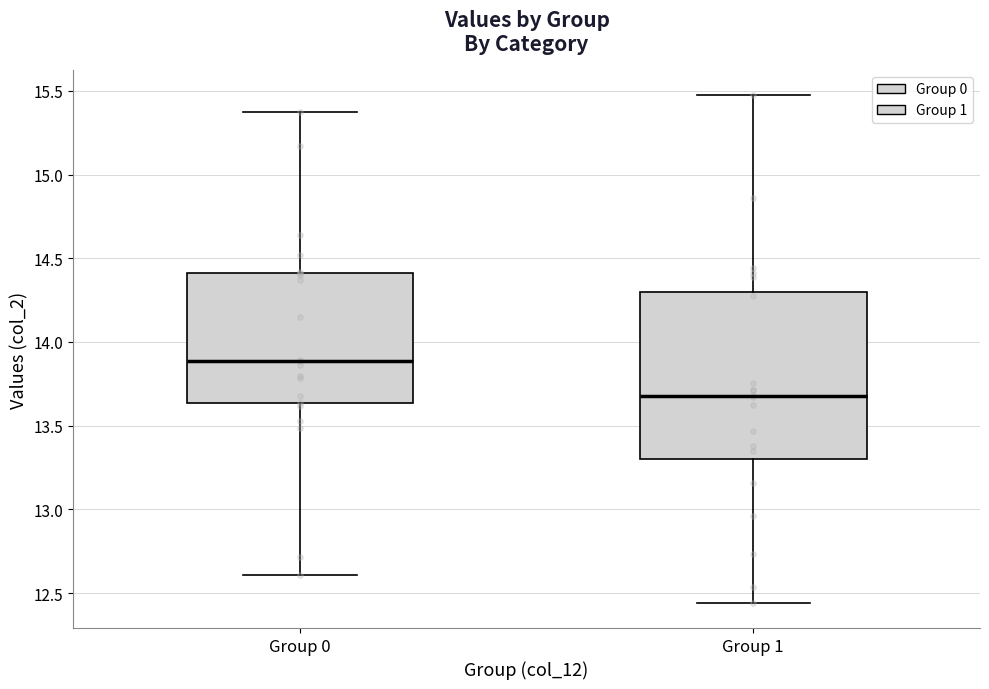

Reading left to right, read every box against the y-axis: the position of its median line, the range the box covers, and the ends of its whiskers. The values are not printed on the chart, so give them approximately, as read against the axis.

Group 0: median 13.90, box 13.65 to 14.40, whiskers 12.60 to 15.35
Group 1: median 13.70, box 13.30 to 14.30, whiskers 12.45 to 15.45